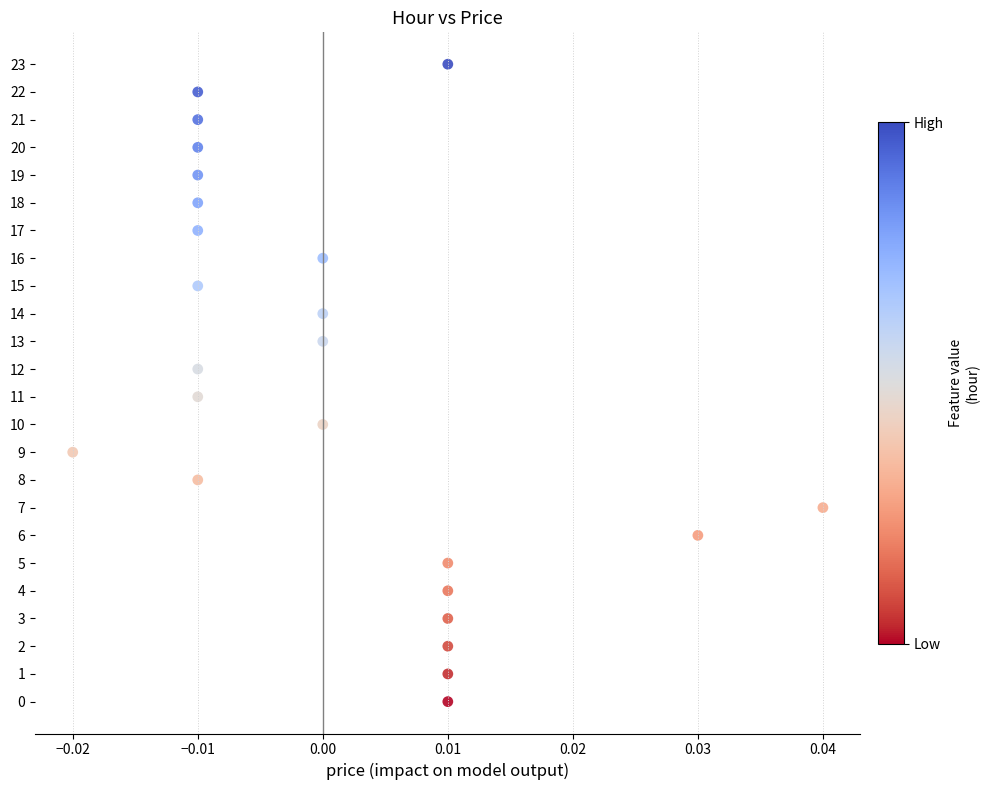

What is the range of Y values (max minus min)?

23